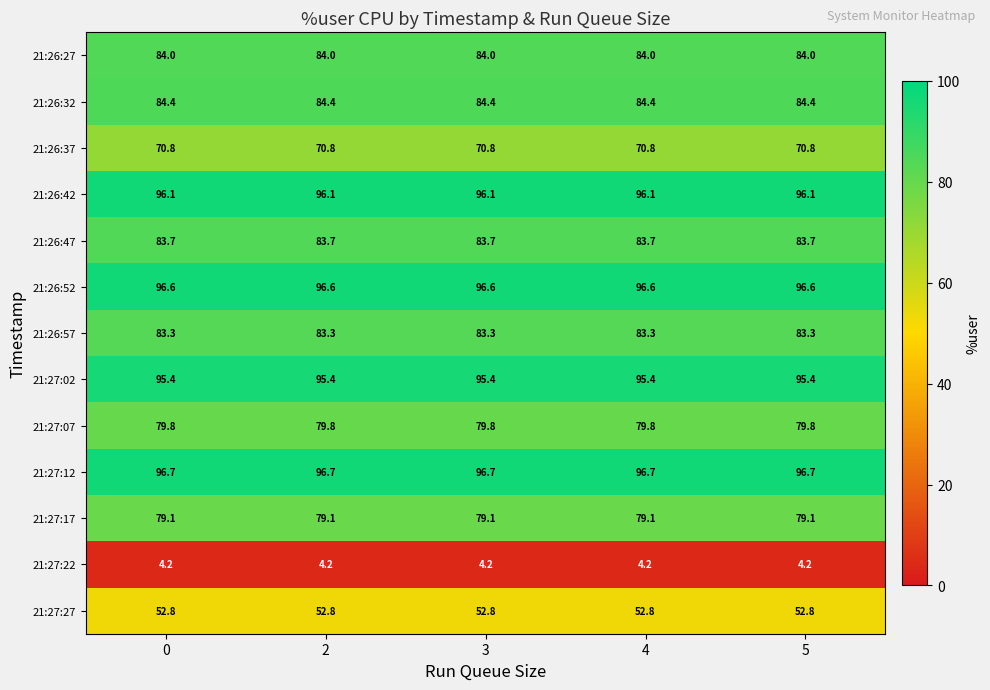

What is the minimum value for 21:27:12?

96.7